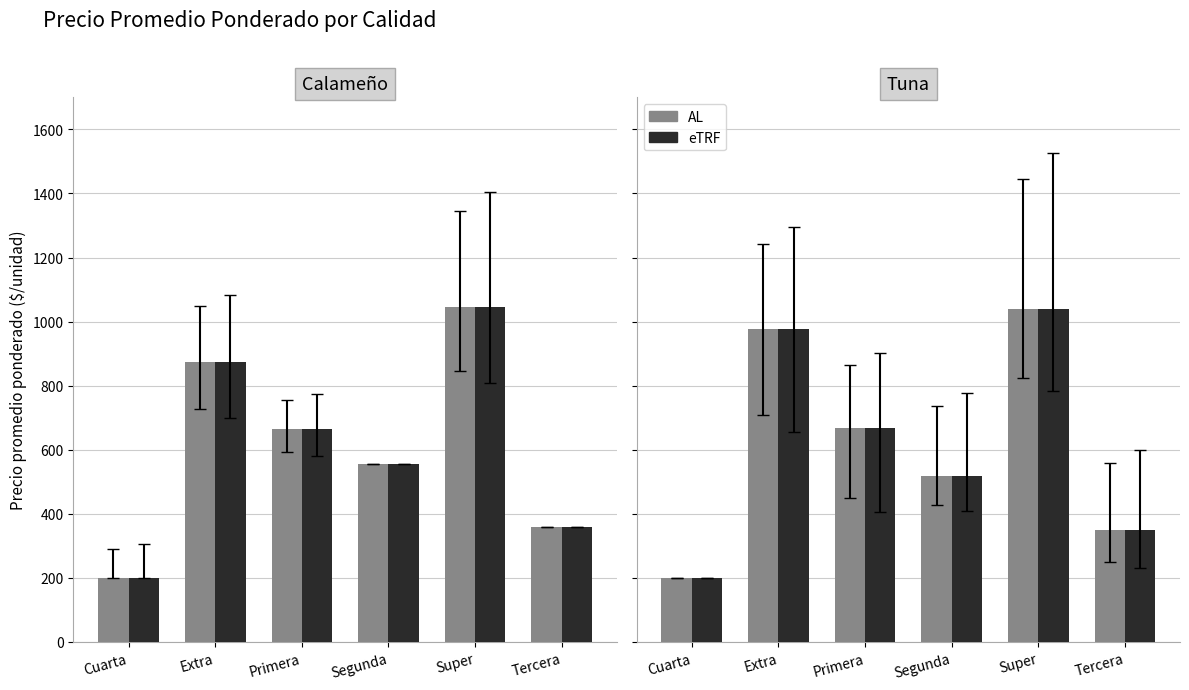

What is the average value of the AL series?

625